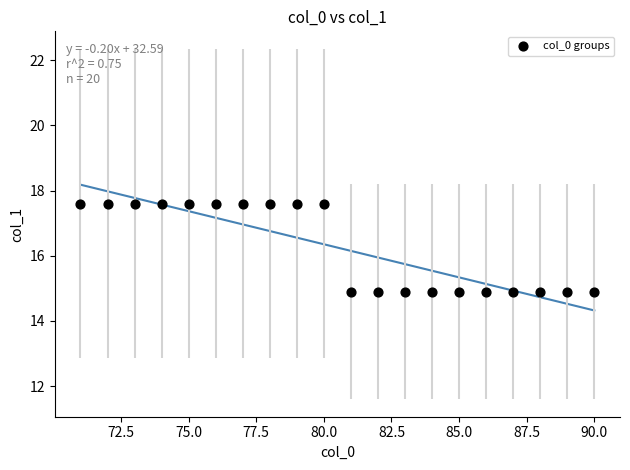

What is the range of Y values (max minus min)?

2.7